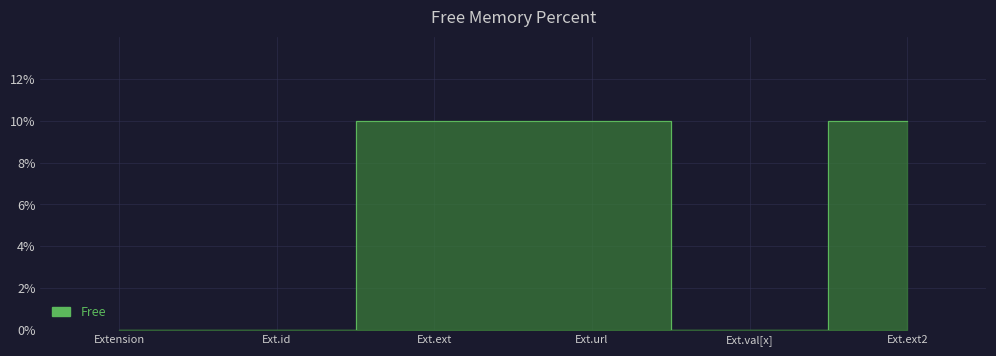

True or false: the data shows 1 at Extension.

False